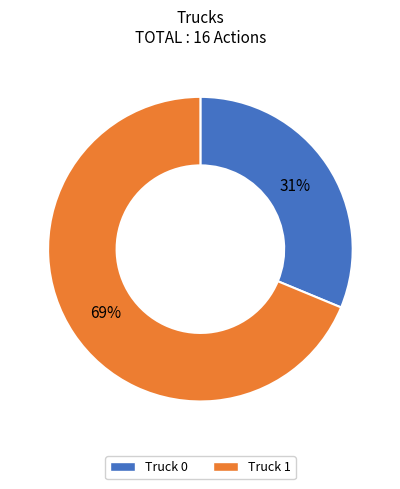

Combined, do Truck 1 and Truck 0 account for over 50%?

Yes